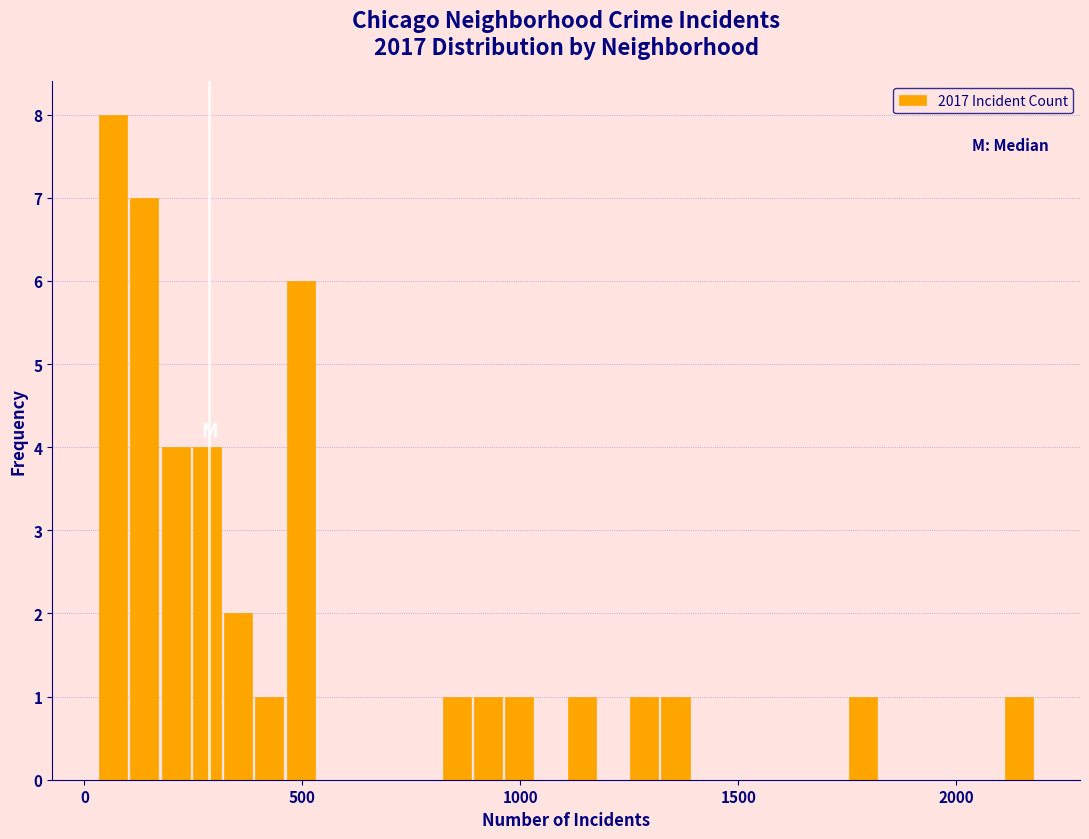

Read against the x-axis, roughly where is the centre of the tallest bar?

50